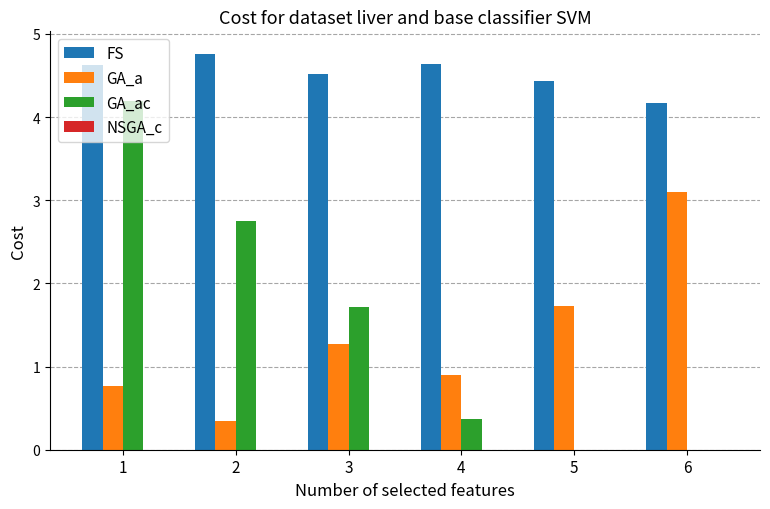

Is the value of NSGA_c at 5 greater than the value of GA_ac at 6?

Yes